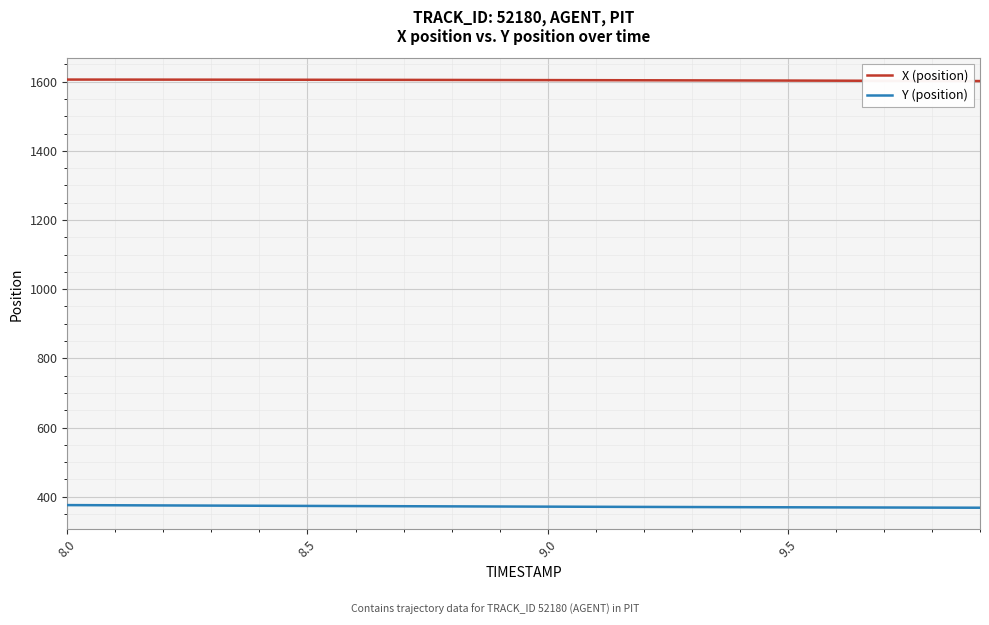

True or false: X (position) and Y (position) intersect in this chart.

False